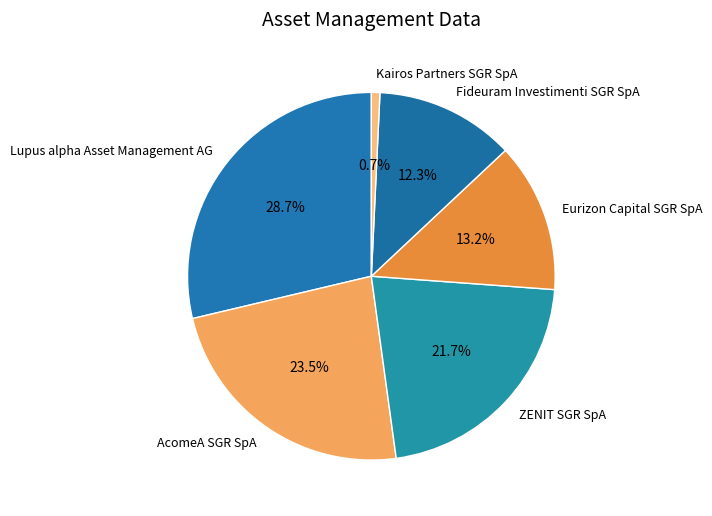

What is the ratio of the value at ZENIT SGR SpA to the value at Eurizon Capital SGR SpA?

1.6